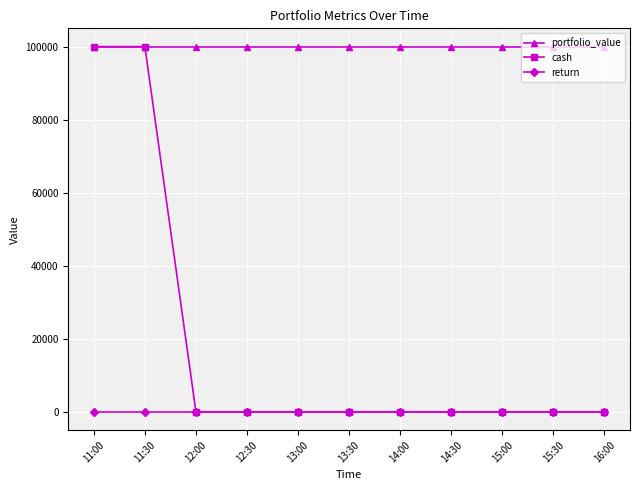

What is the spread (max minus min) of values at 14:00?

100000.0